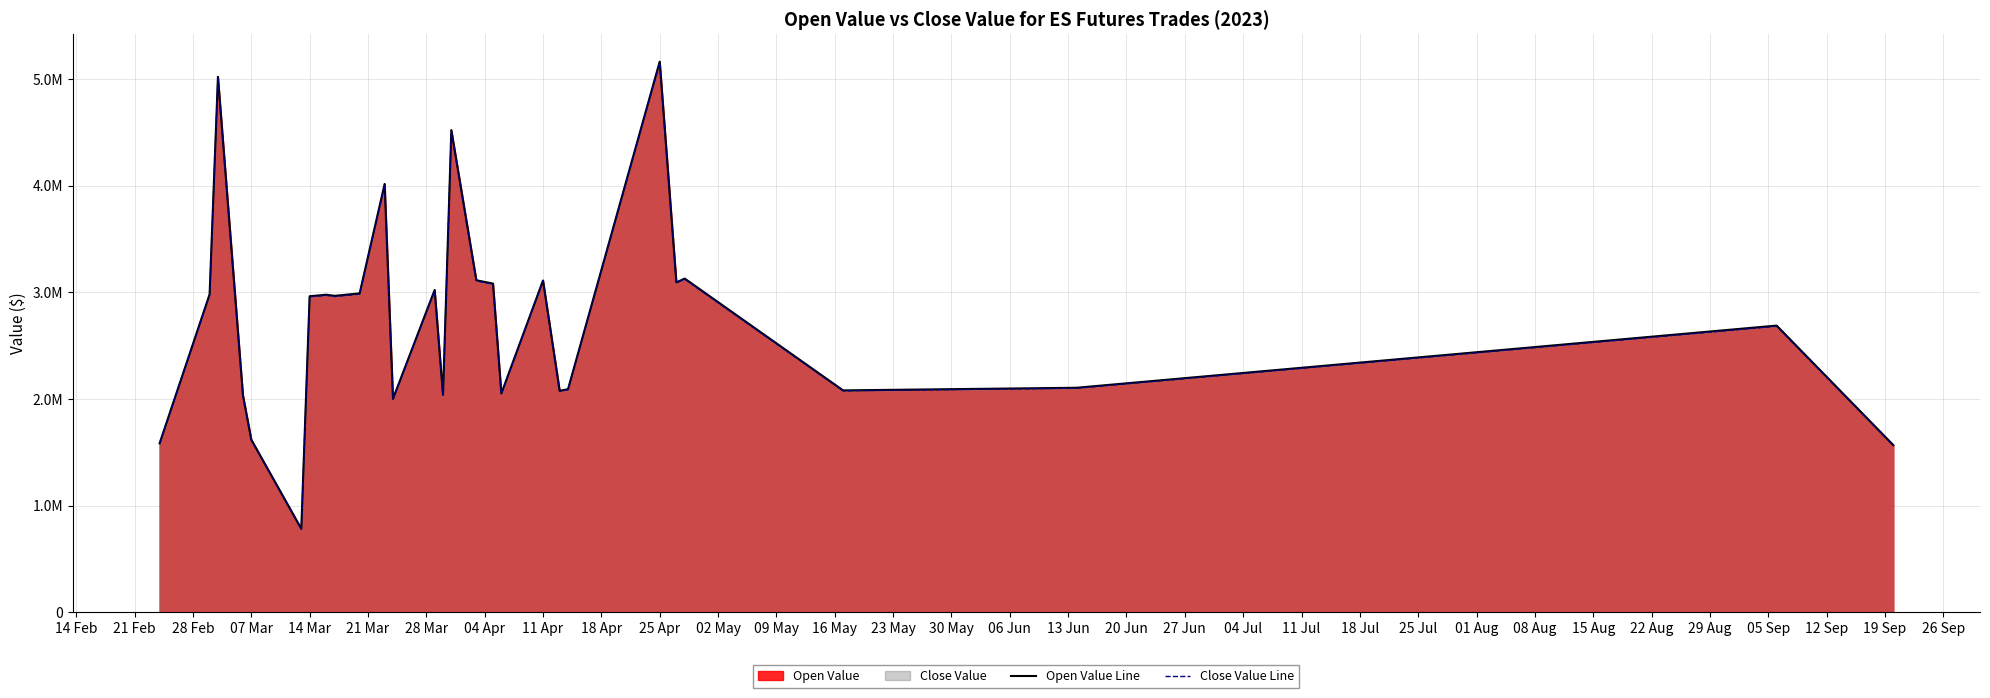

List the series in order of their peak value, lowest first.

Close Value Line, Open Value Line